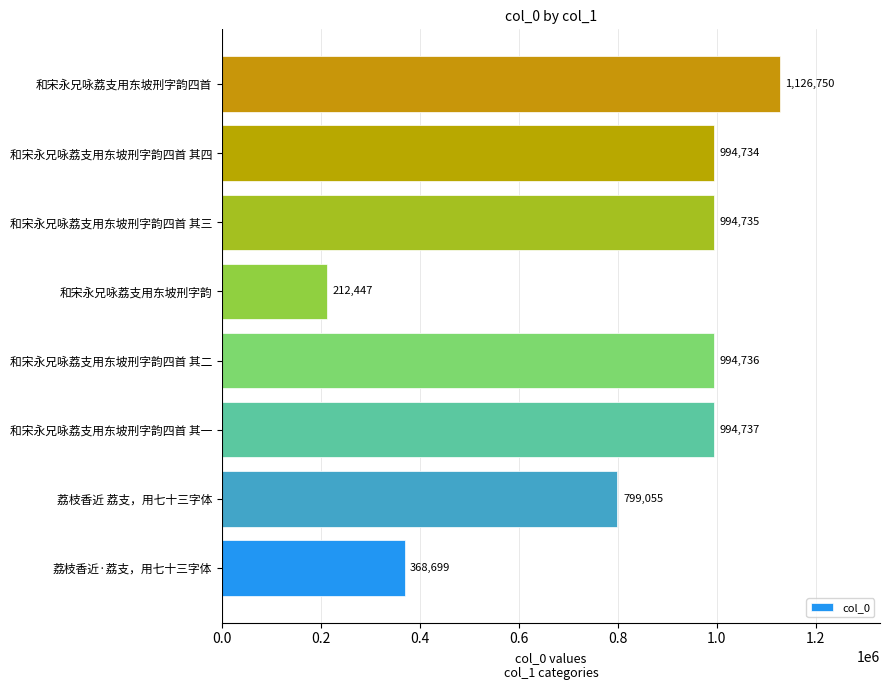

The value at 和宋永兄咏荔支用东坡刑字韵四首 其四 is 363456. True or false?

False